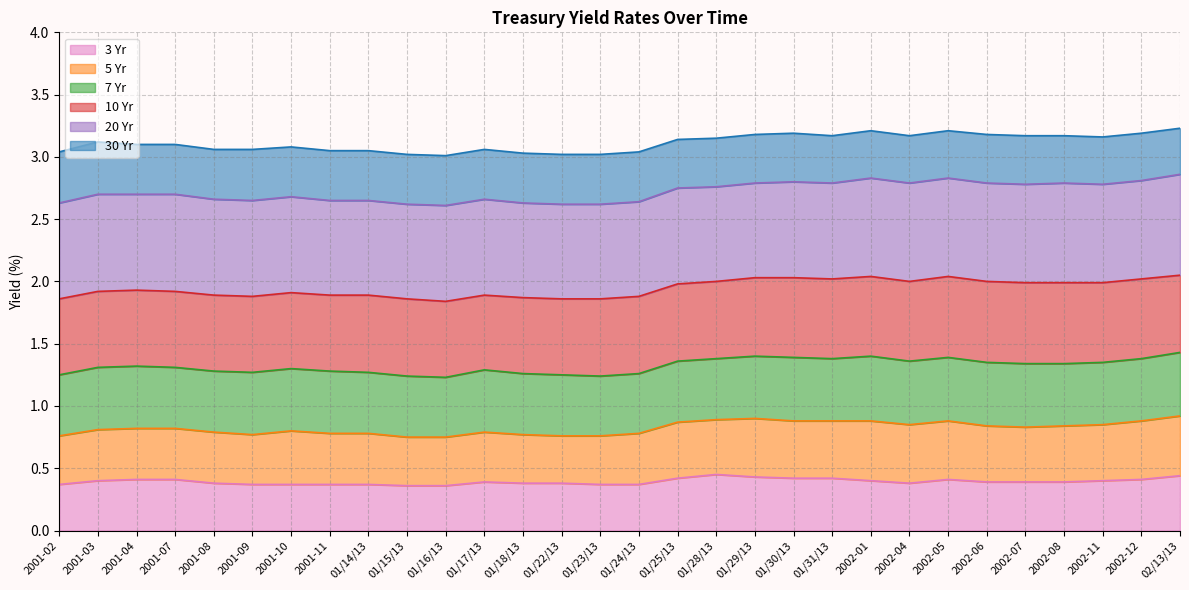

Which series has the largest total across all categories?

30 Yr